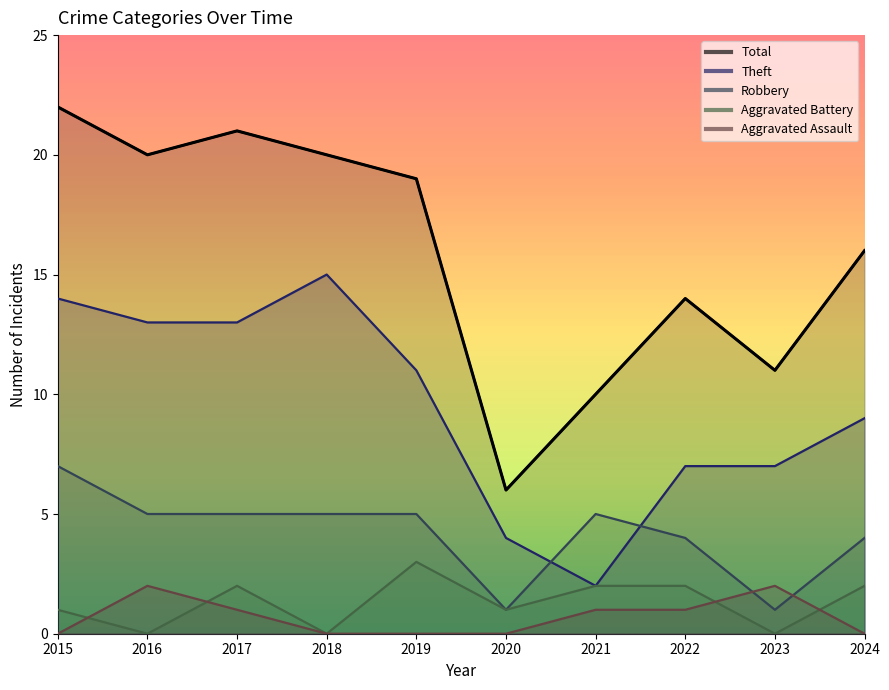

What are all the series names shown in the legend?

Robbery, Theft, Aggravated Battery, Aggravated Assault, Total